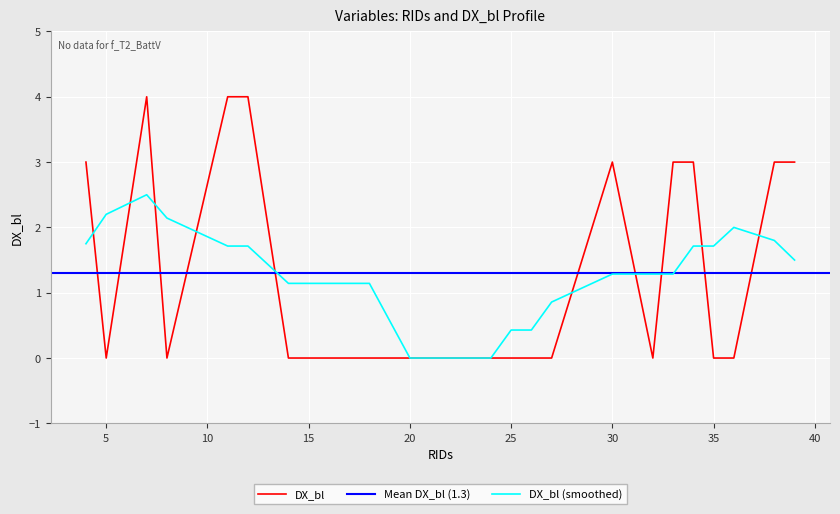

How many interior local valleys (lower than both neighbors) does the data have?

3